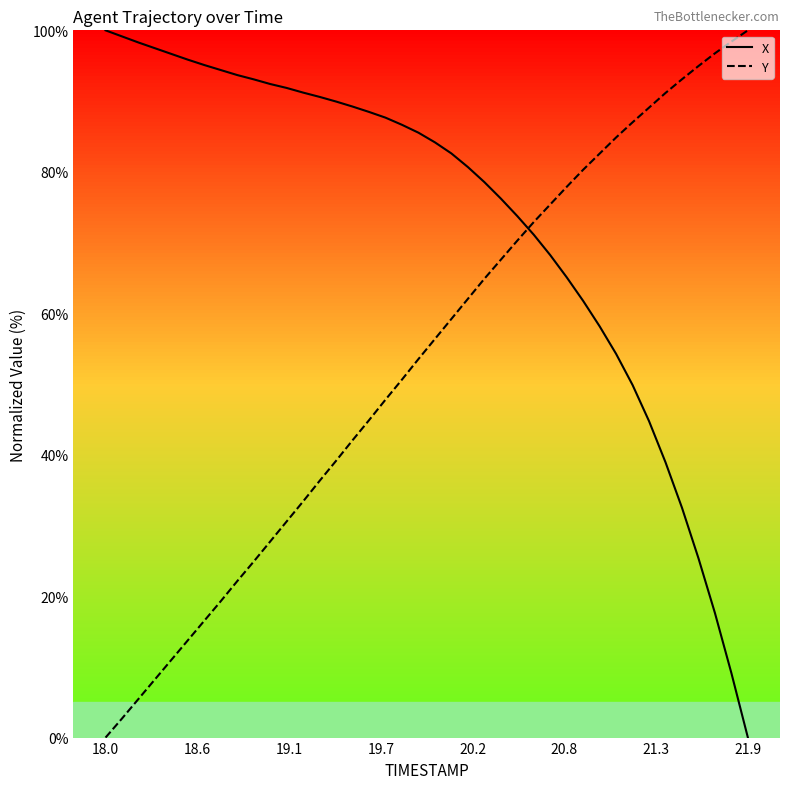

Which series ends up on top after the final intersection of X and Y?

Y